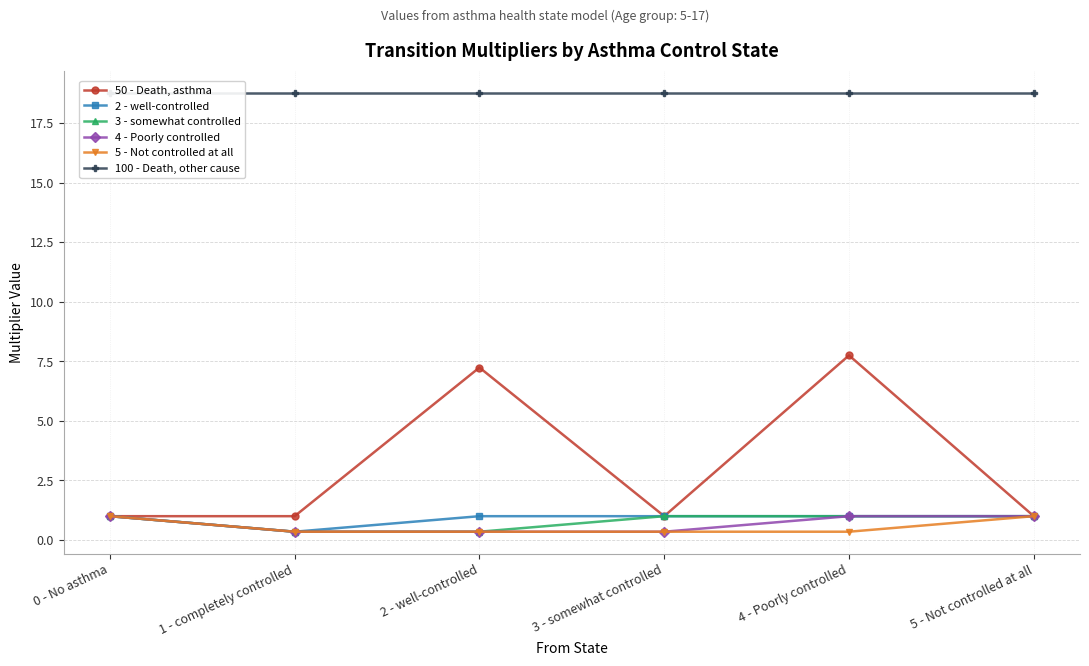

Which series has the widest spread of values?

50 - Death, asthma